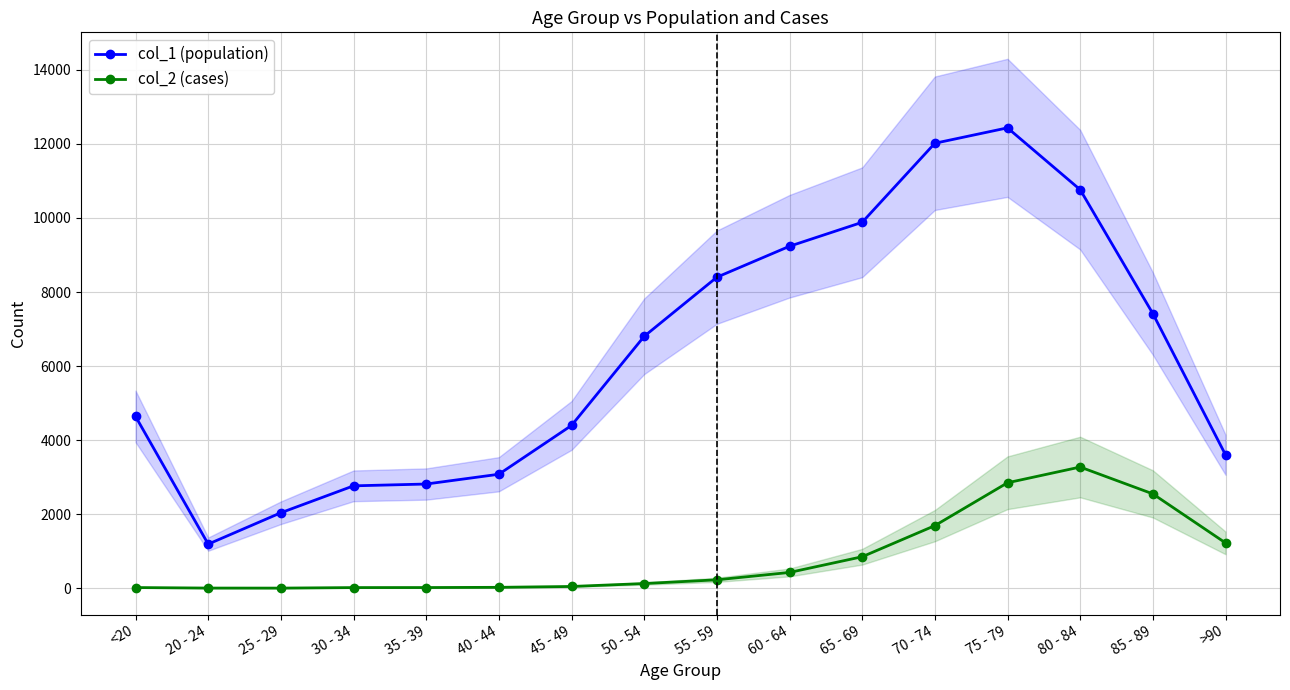

Where is col_2 (cases) nearest to the value 1638?

70 - 74